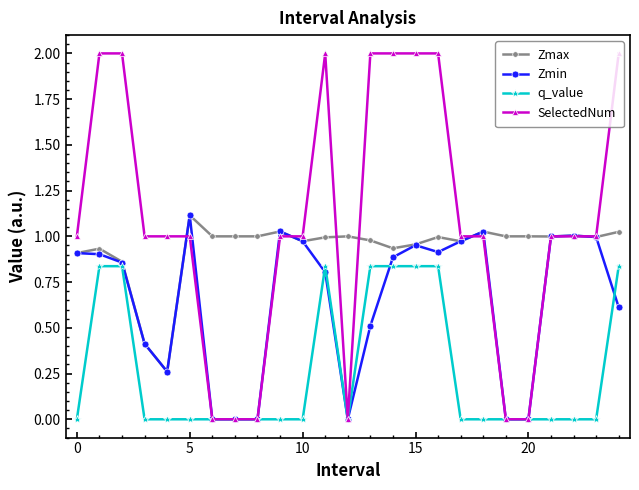

True or false: Zmin has more than 0 interior local peaks.

True